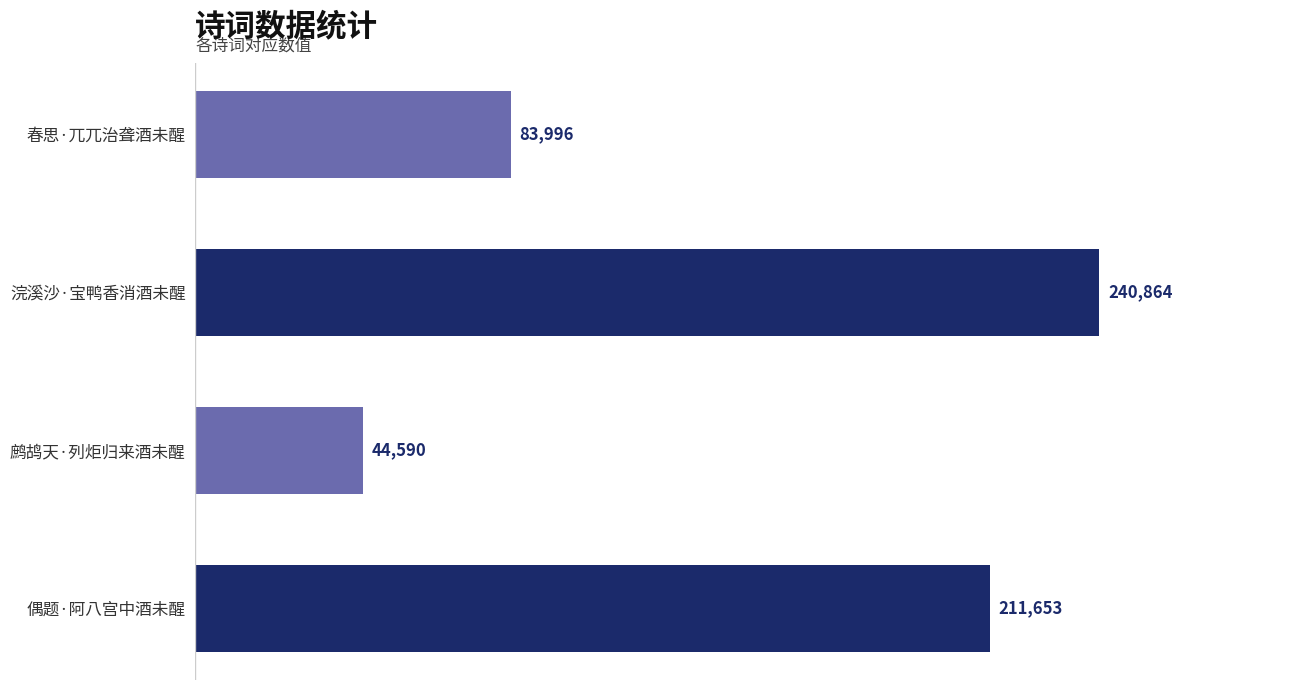

What is the greatest value displayed?

240864